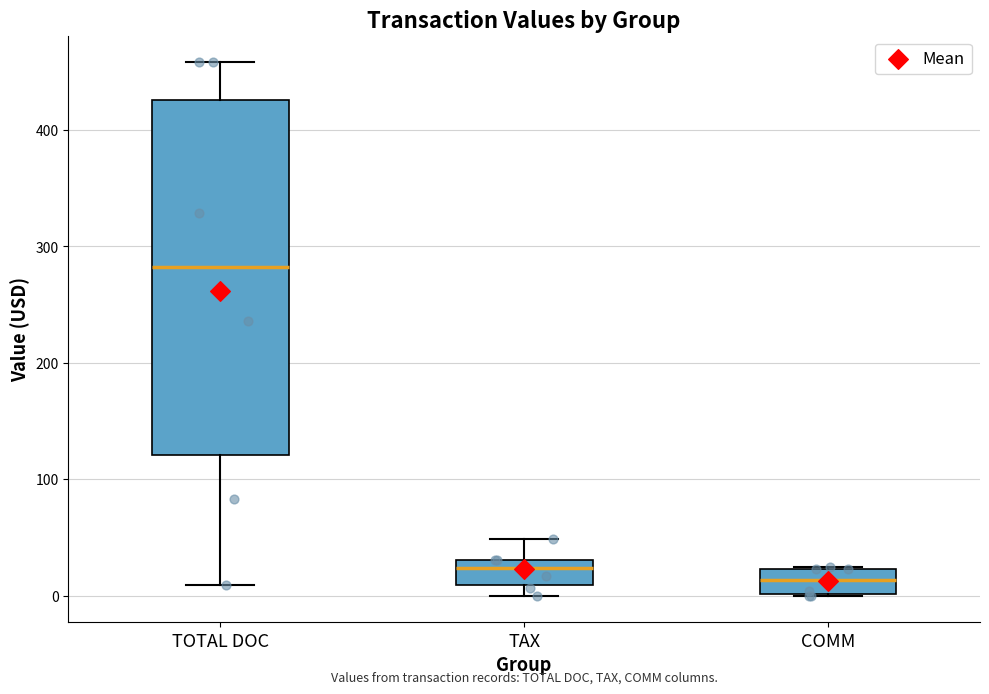

Which box has the highest median line?

TOTAL DOC